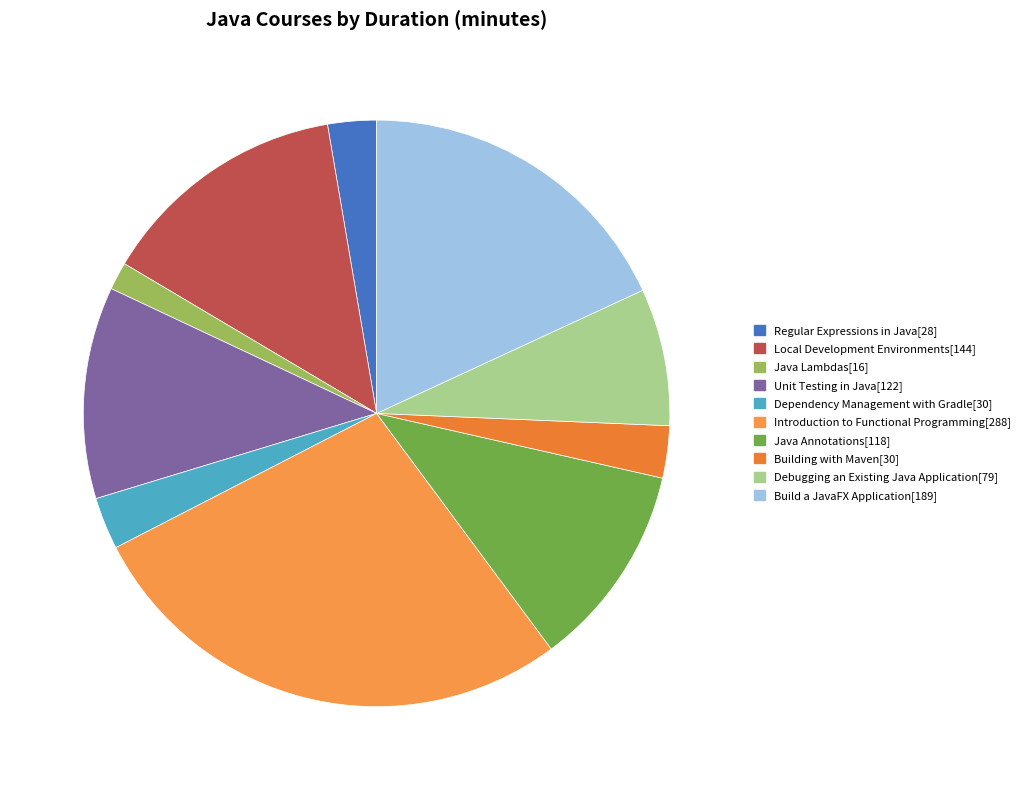

Which has a higher value, Building with Maven[30] or Unit Testing in Java[122]?

Unit Testing in Java[122]